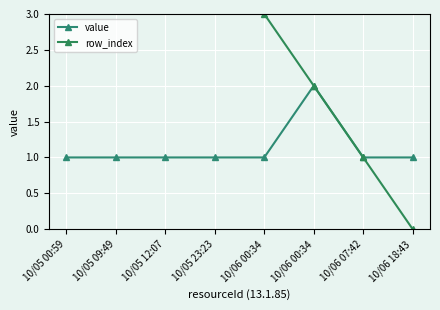

Which series has the largest range (max minus min)?

row_index